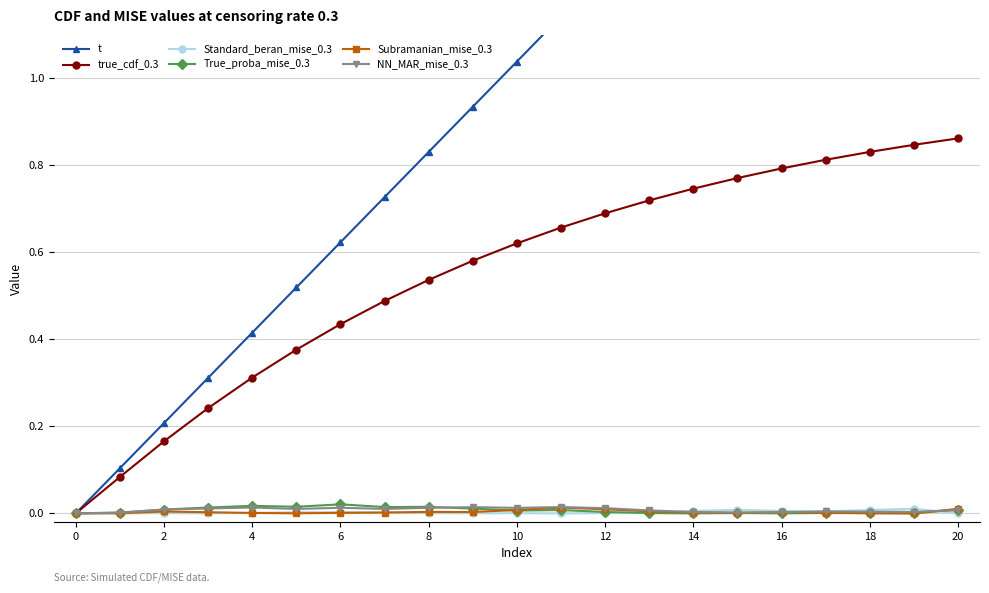

At which category does Standard_beran_mise_0.3 reach its first local valley?

4